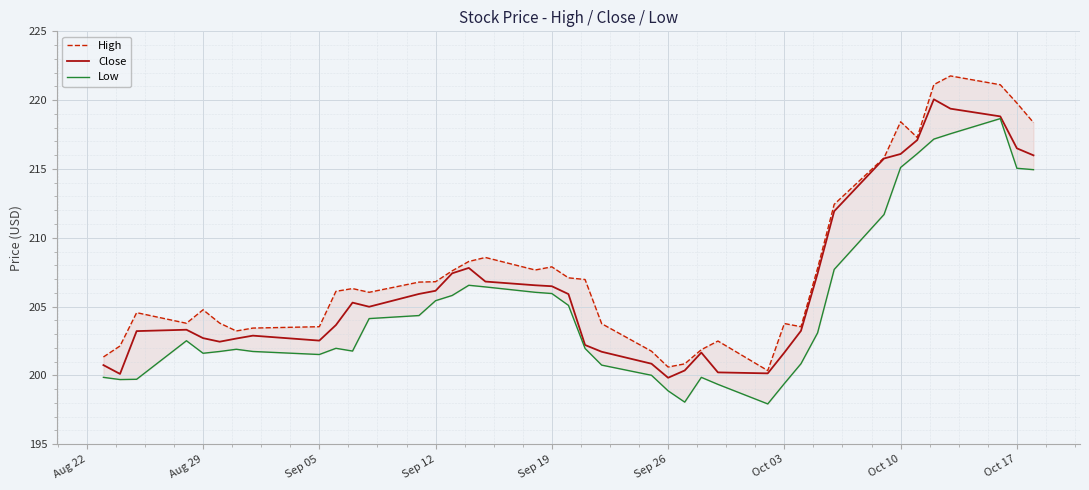

What is the value of the Low point at the 24th from the left?

198.9